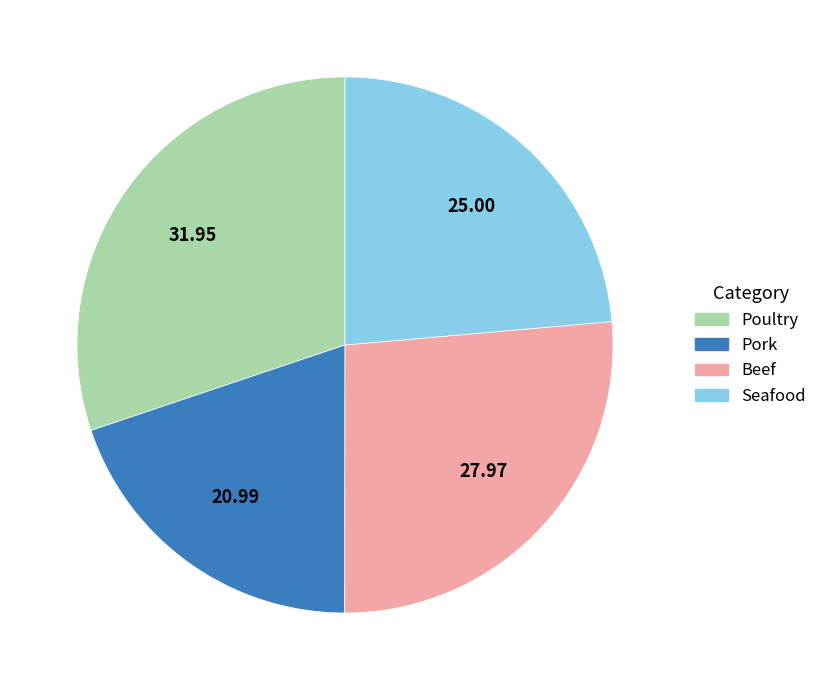

Do Seafood and Poultry together represent more than half of the pie?

Yes